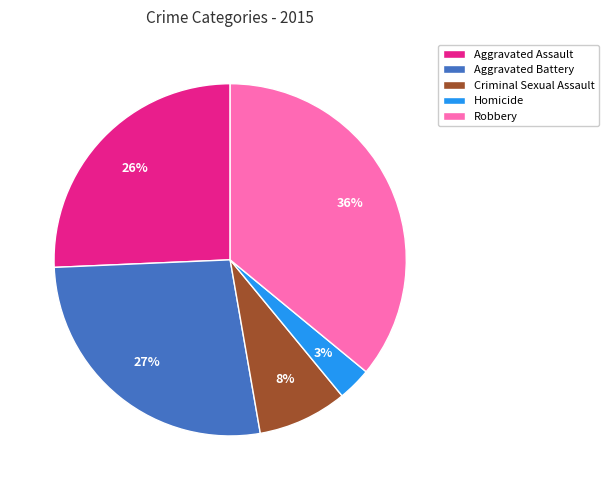

Which category has the biggest portion of the pie?

Robbery